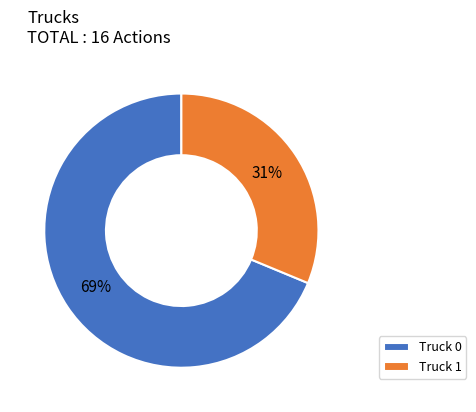

Which category has the smallest portion of the pie?

Truck 1